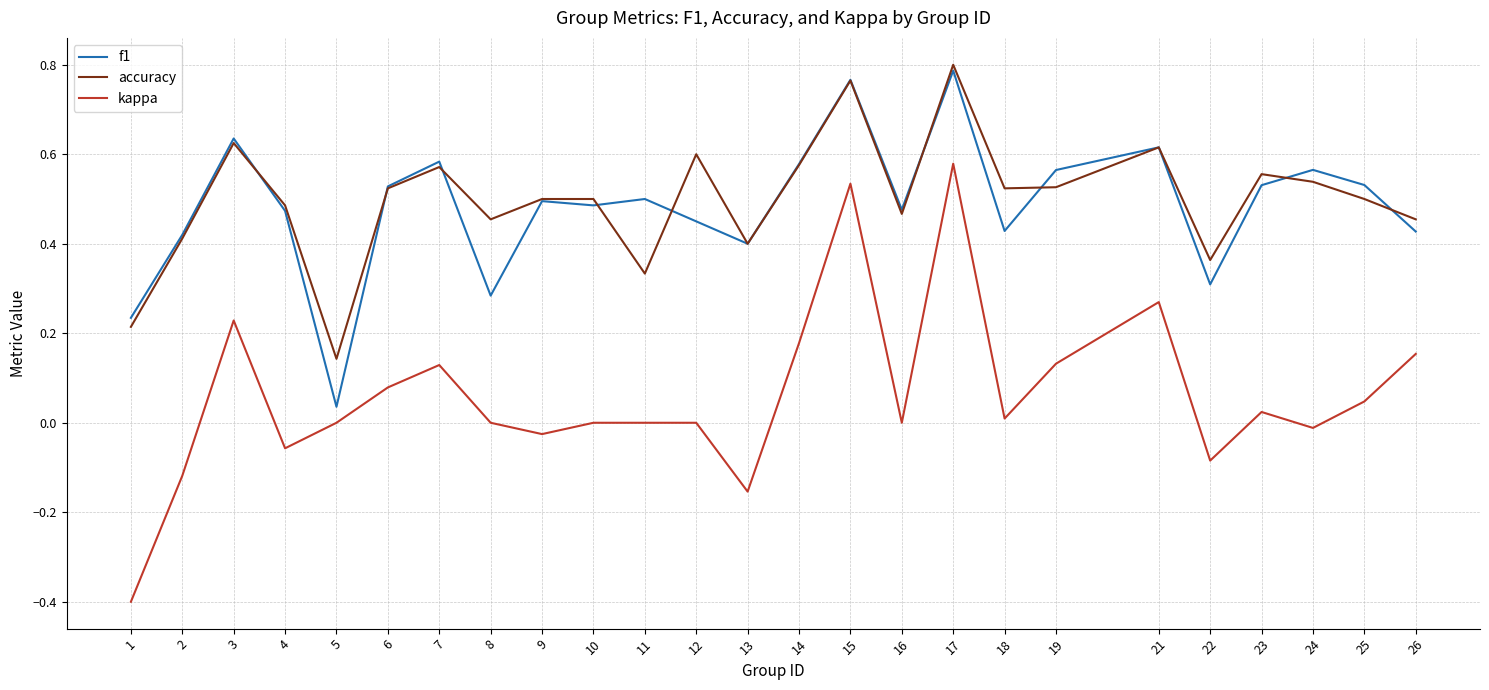

True or false: f1 and accuracy cross at least once.

True